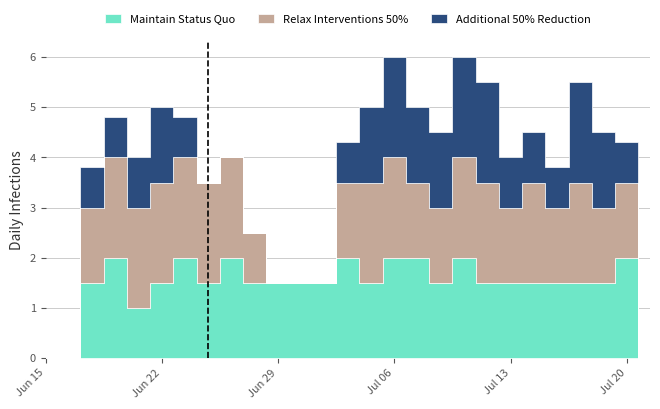

The value of Maintain Status Quo at 7 is 1.5. True or false?

True